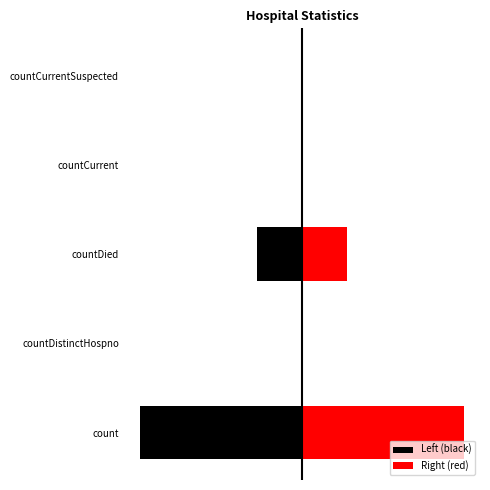

True or false: Left (black) has a value of 9447 at countCurrentSuspected.

False